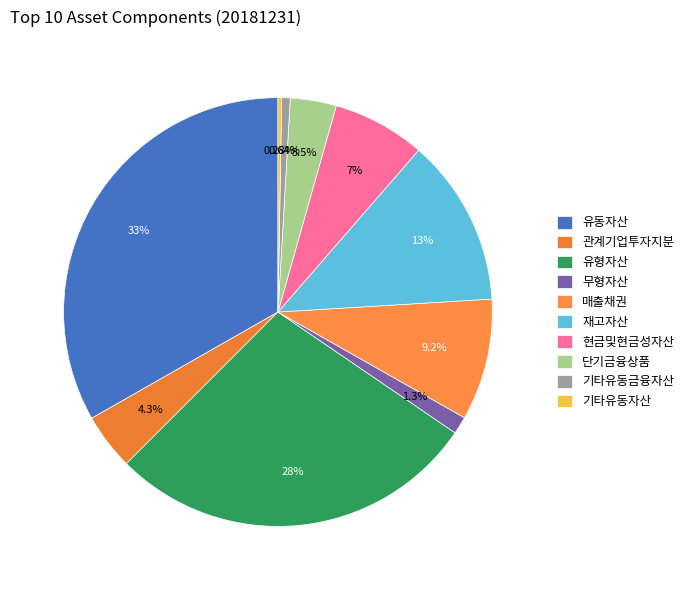

What is the total percentage of 현금및현금성자산 and 기타유동금융자산?

7.6%